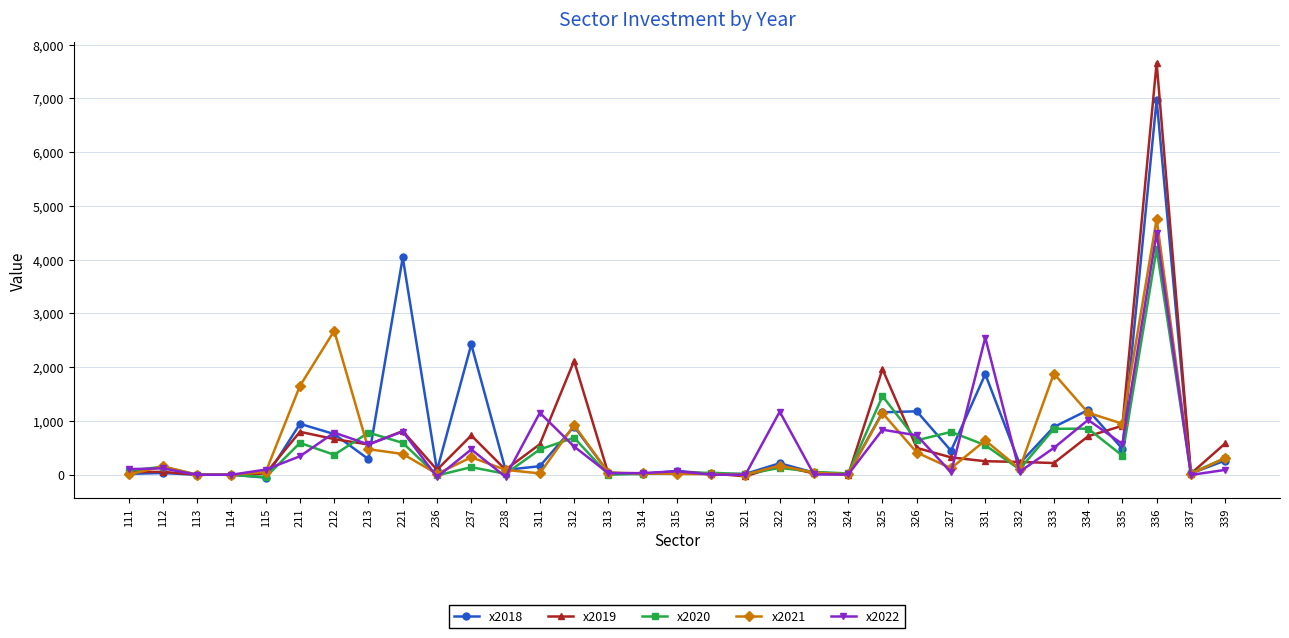

What is the average value of the x2021 series?

563.7